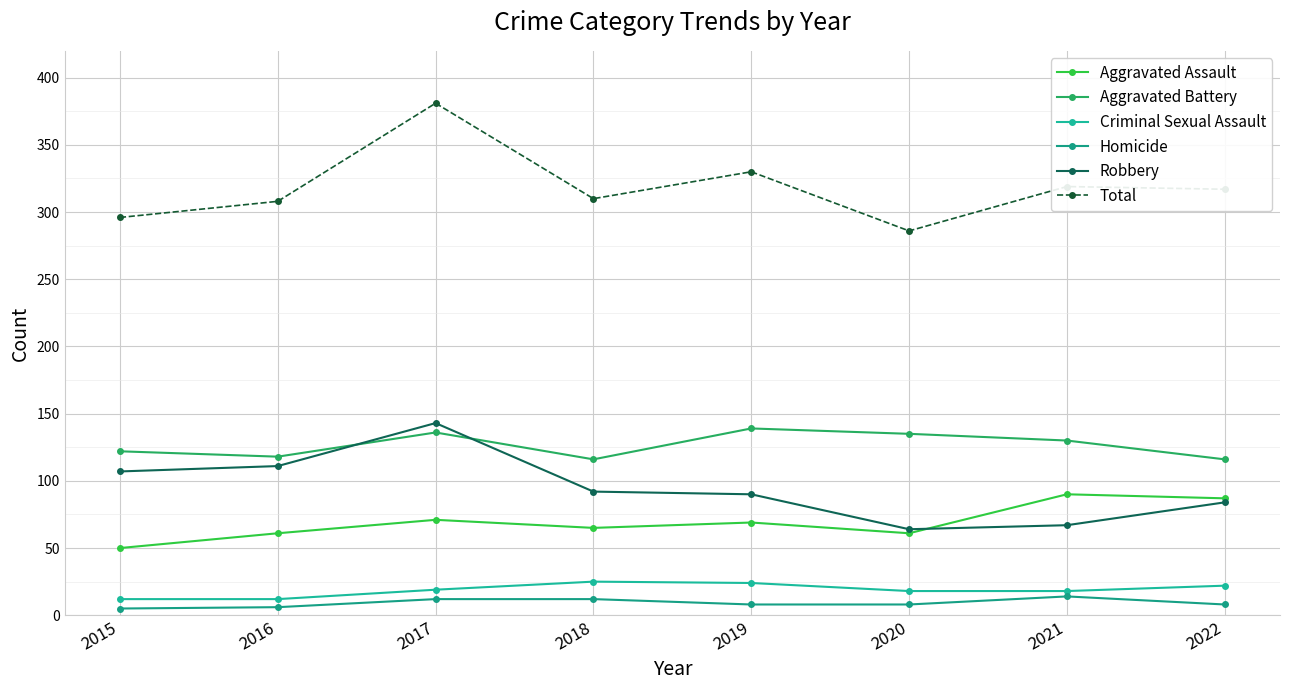

Rank the series by their maximum value, from highest to lowest.

Total, Robbery, Aggravated Battery, Aggravated Assault, Criminal Sexual Assault, Homicide